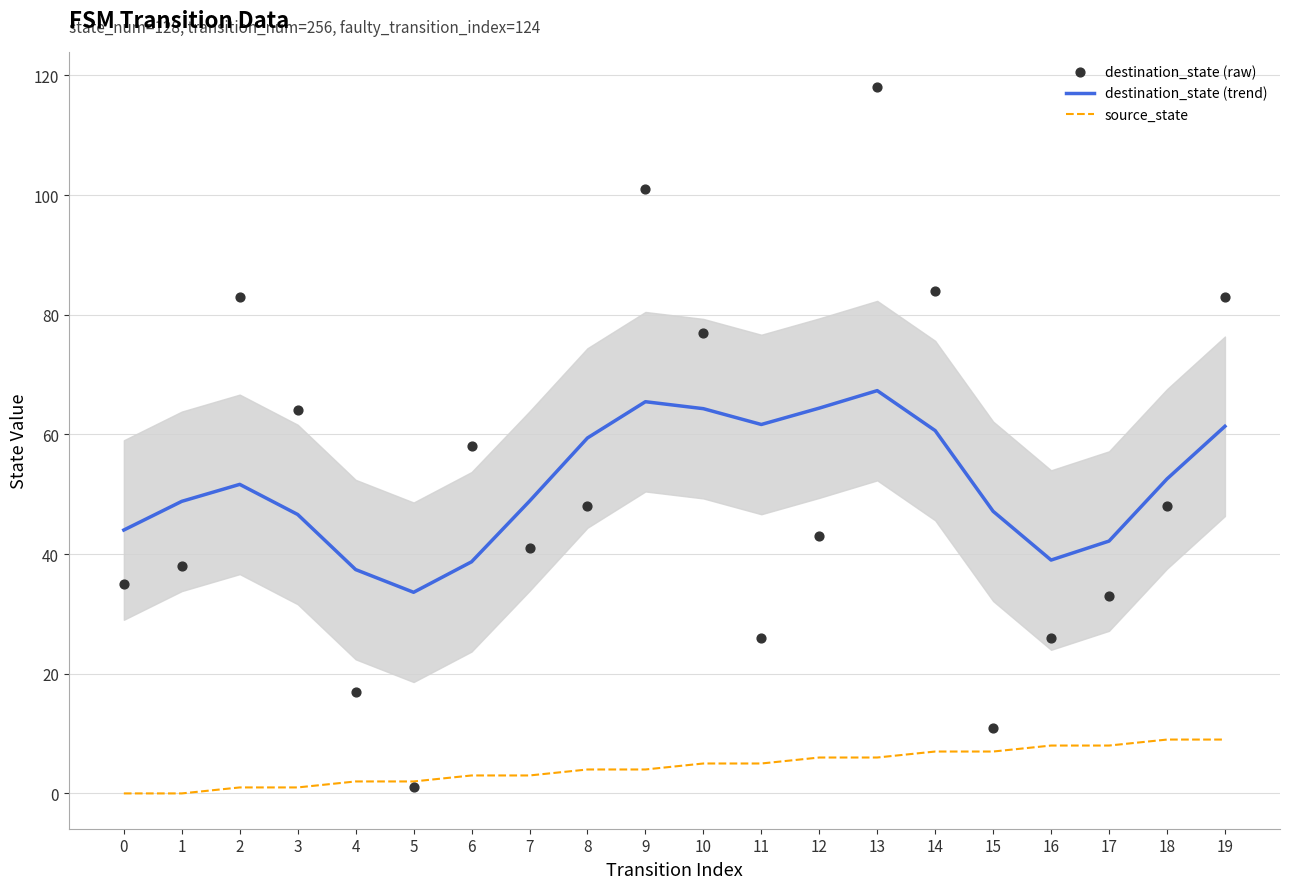

Which series contains the lowest Y value?

source_state